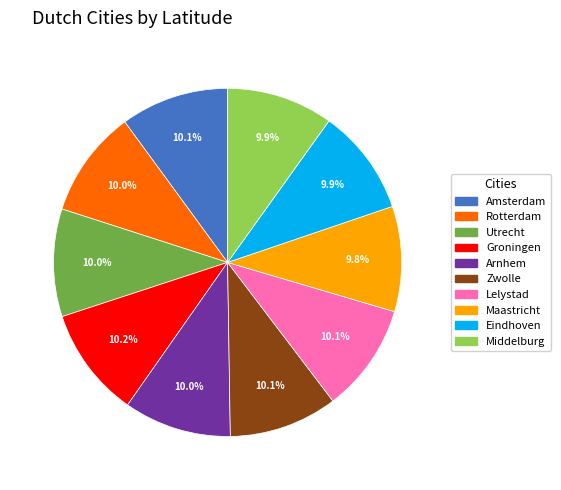

What percentage do Groningen and Zwolle together represent?

20.3%